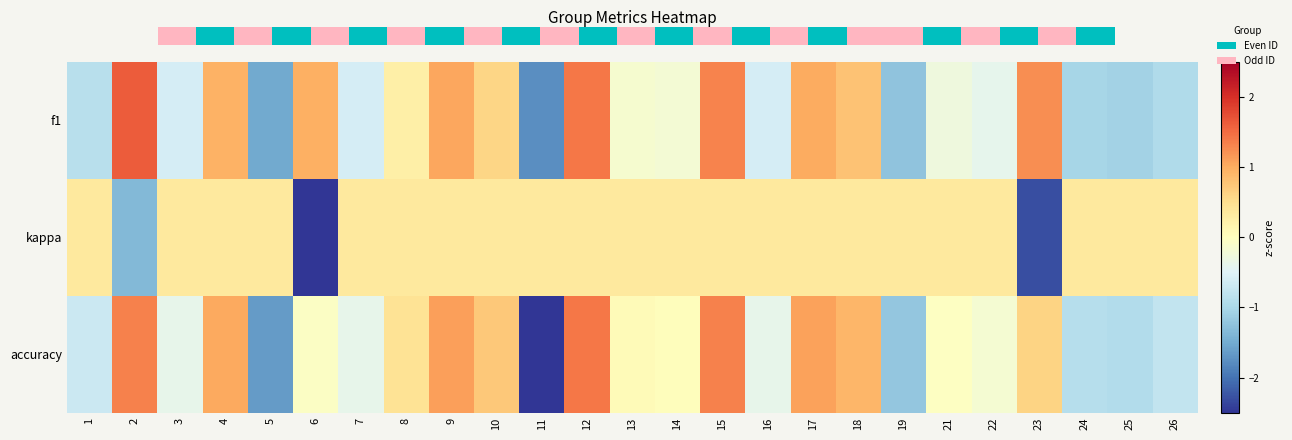

How many distinct data groups are displayed?

3